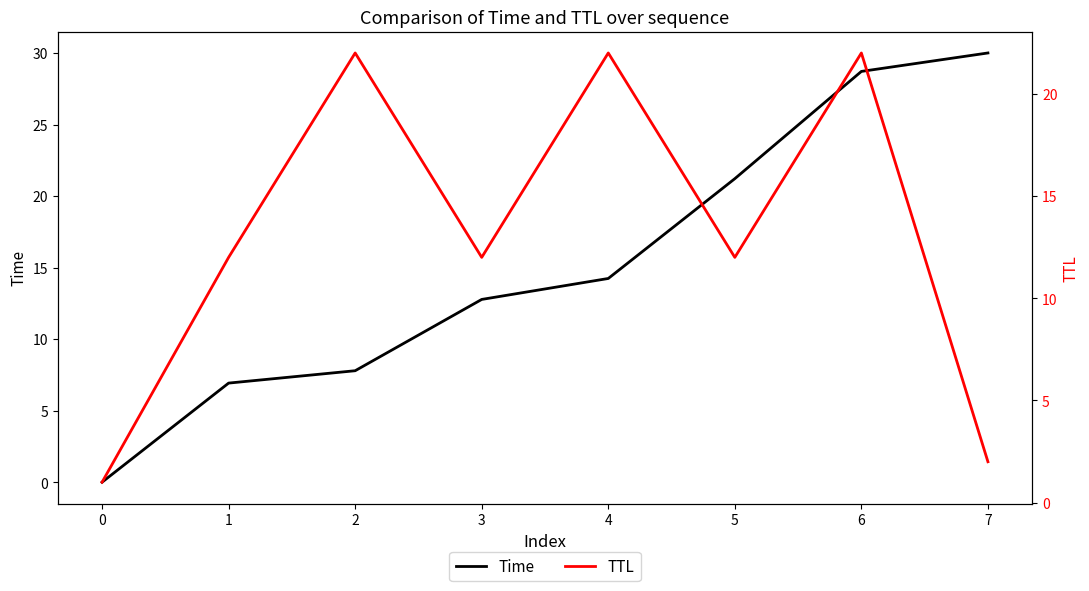

The value of Time at 3 is 17.2. True or false?

False